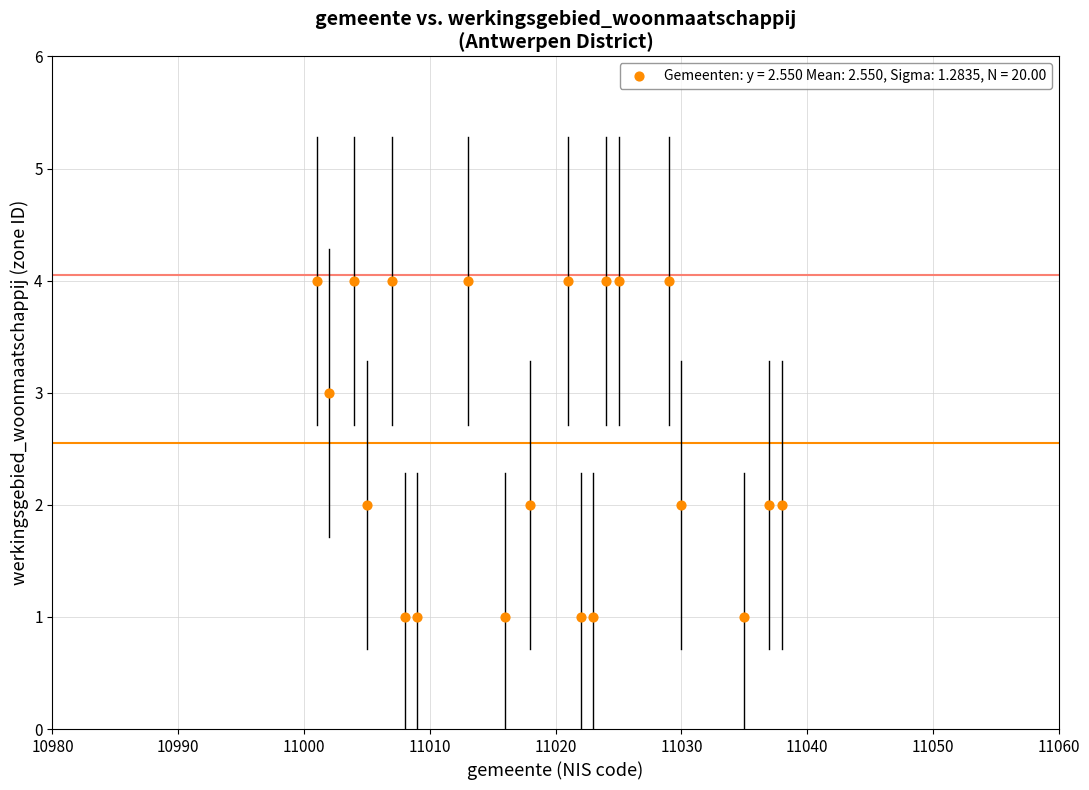

What is the range of X values (max minus min)?

37